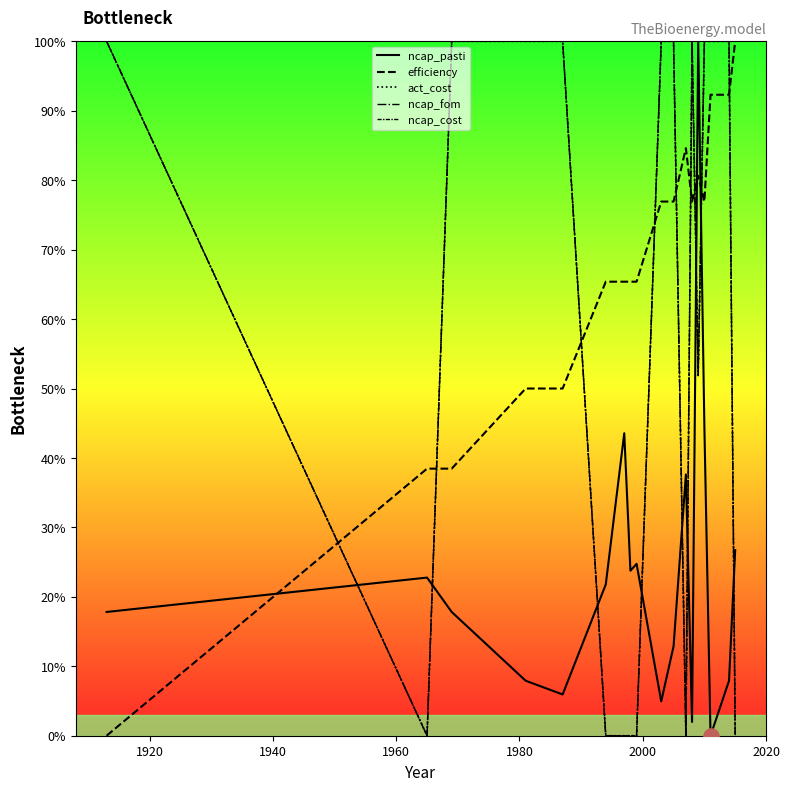

Which series has the largest total across all categories?

efficiency